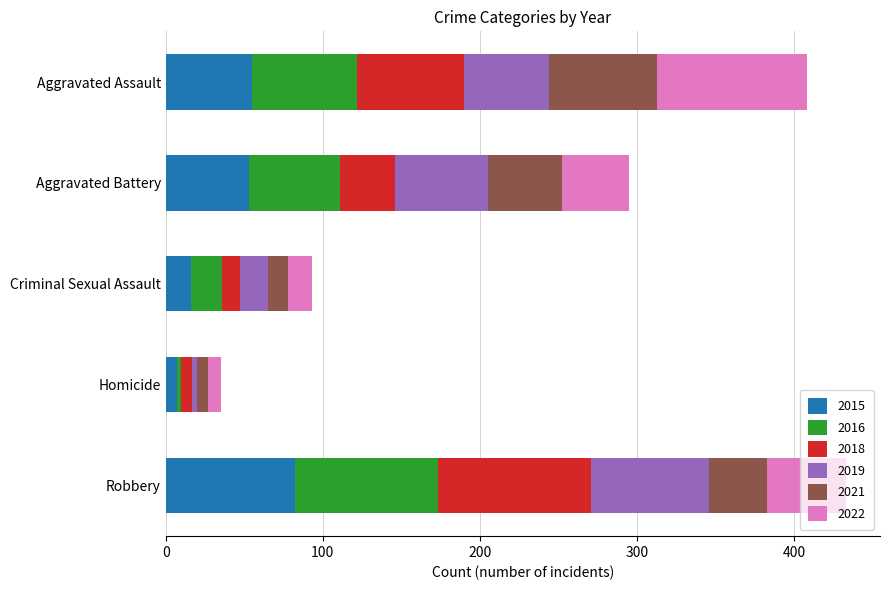

What is the total value across all series at Criminal Sexual Assault?

93